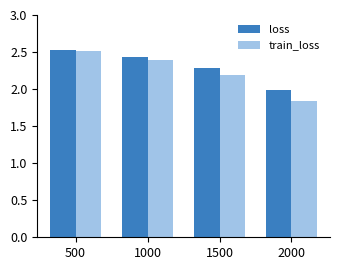

The value of train_loss at 500 is 2.5. True or false?

True